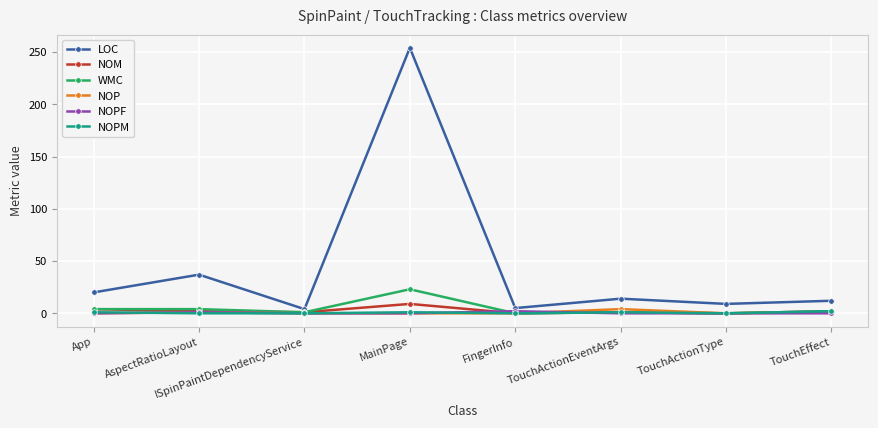

At which category does the chart reach its peak across all series?

MainPage